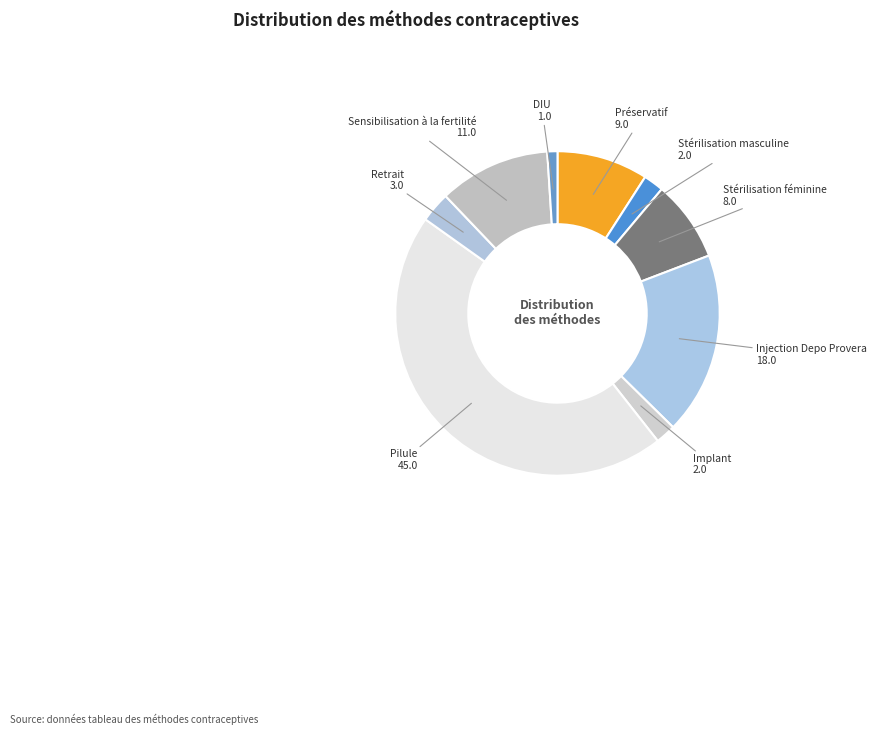

How many slices are in this pie chart?

9